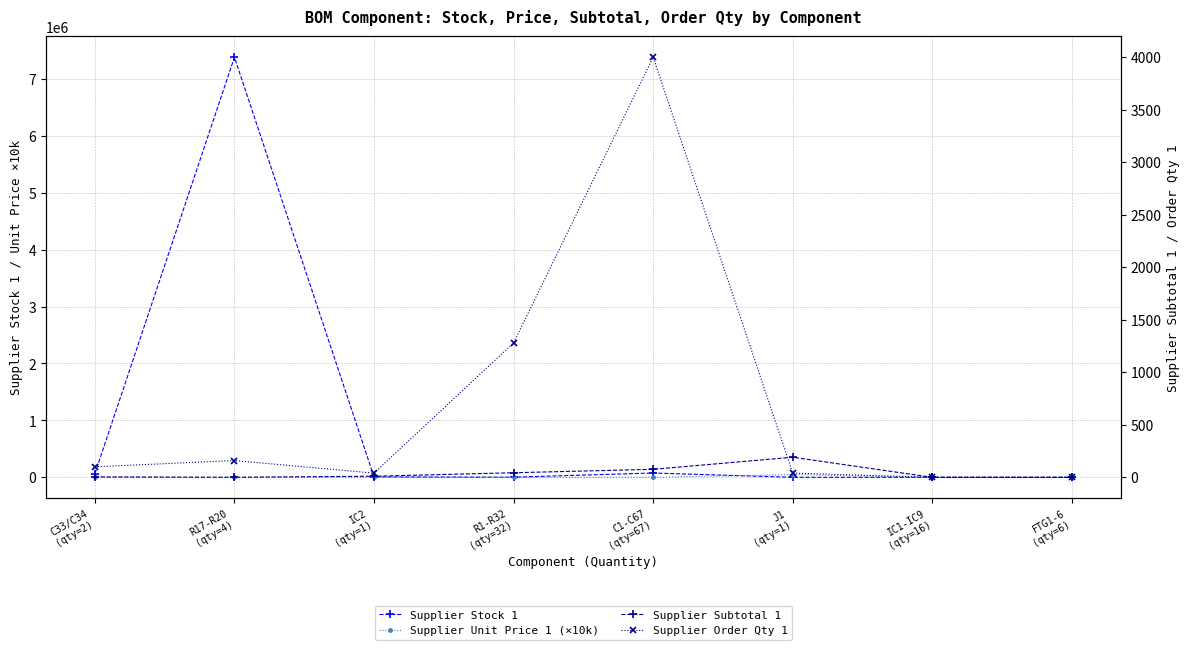

What is the sum of all Supplier Stock 1 values?

7528378.0